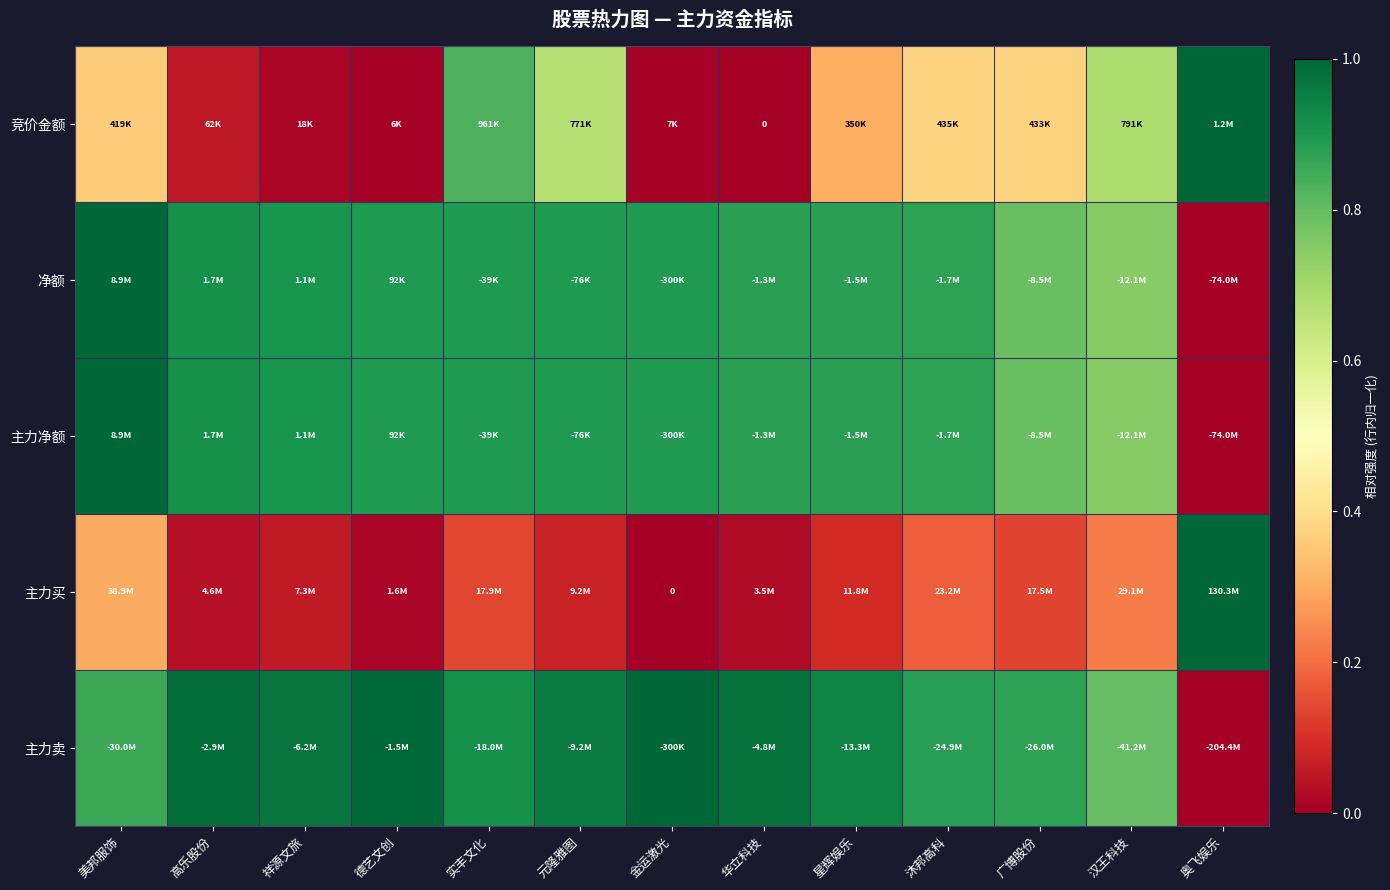

Which label corresponds to the largest value in the chart?

奥飞娱乐